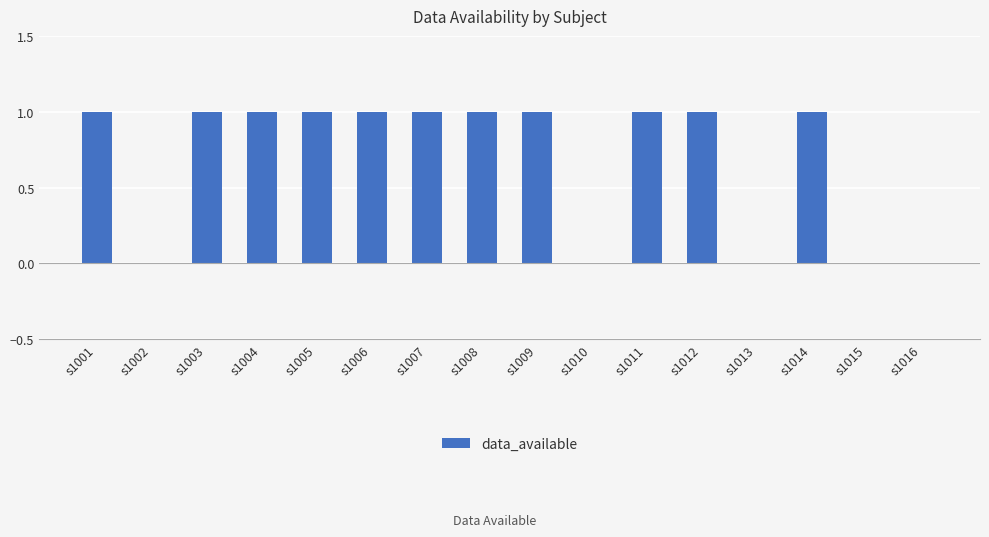

Which has a higher value, s1003 or s1010?

s1003